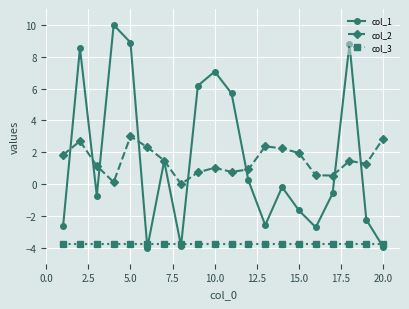

What is the smallest value displayed?

-4.0